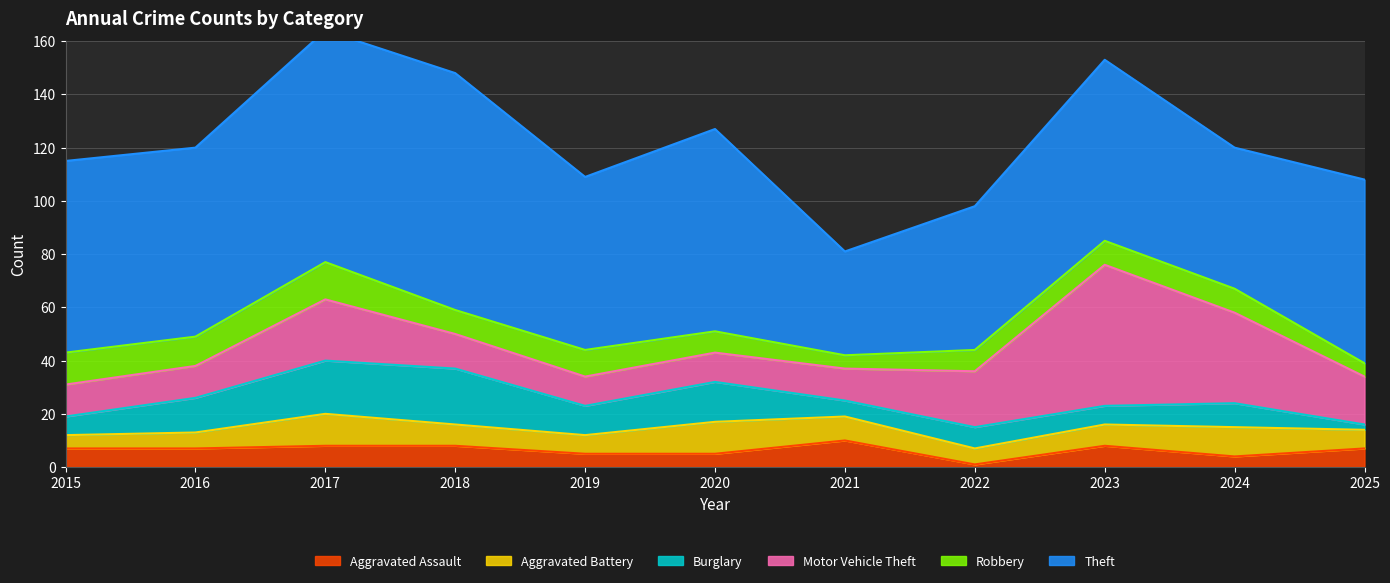

Reading left to right, what are all the values shown in this chart?

Aggravated Assault: 7	7	8	8	5	5	10	1	8	4	7
Aggravated Battery: 5	6	12	8	7	12	9	6	8	11	7
Burglary: 7	13	20	21	11	15	6	8	7	9	2
Motor Vehicle Theft: 12	12	23	13	11	11	12	21	53	34	18
Robbery: 12	11	14	9	10	8	5	8	9	9	5
Theft: 72	71	87	89	65	76	39	54	68	53	69